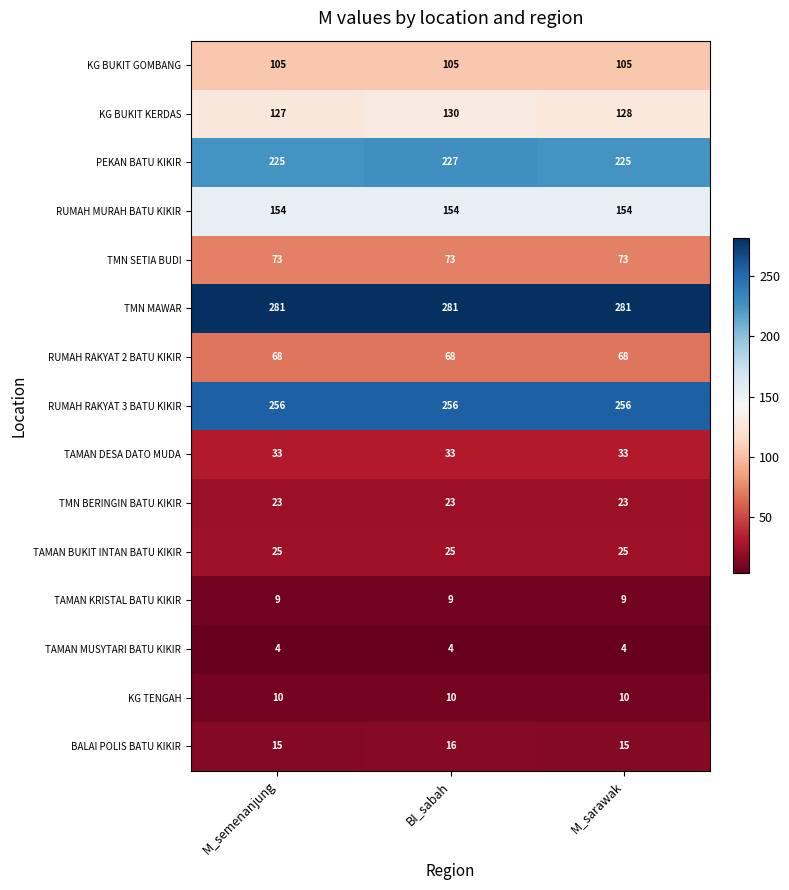

What is the sum of the TMN BERINGIN BATU KIKIR values at BI_sabah and M_sarawak?

46